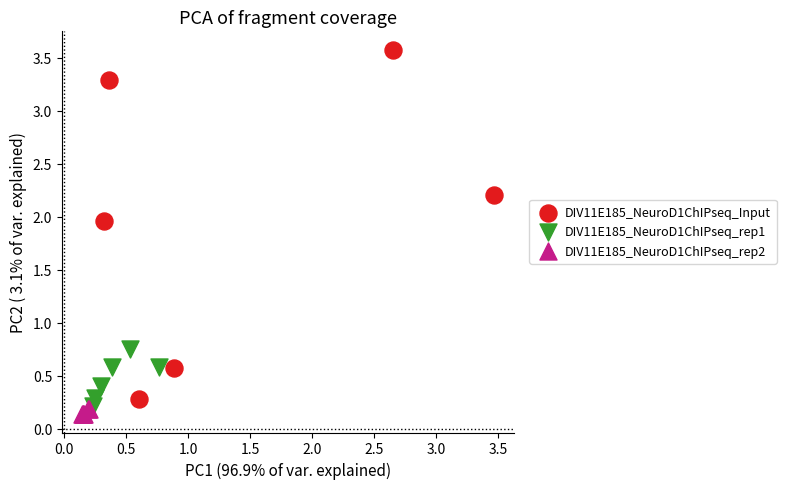

Which series has the widest spread of Y values?

DIV11E185_NeuroD1ChIPseq_Input